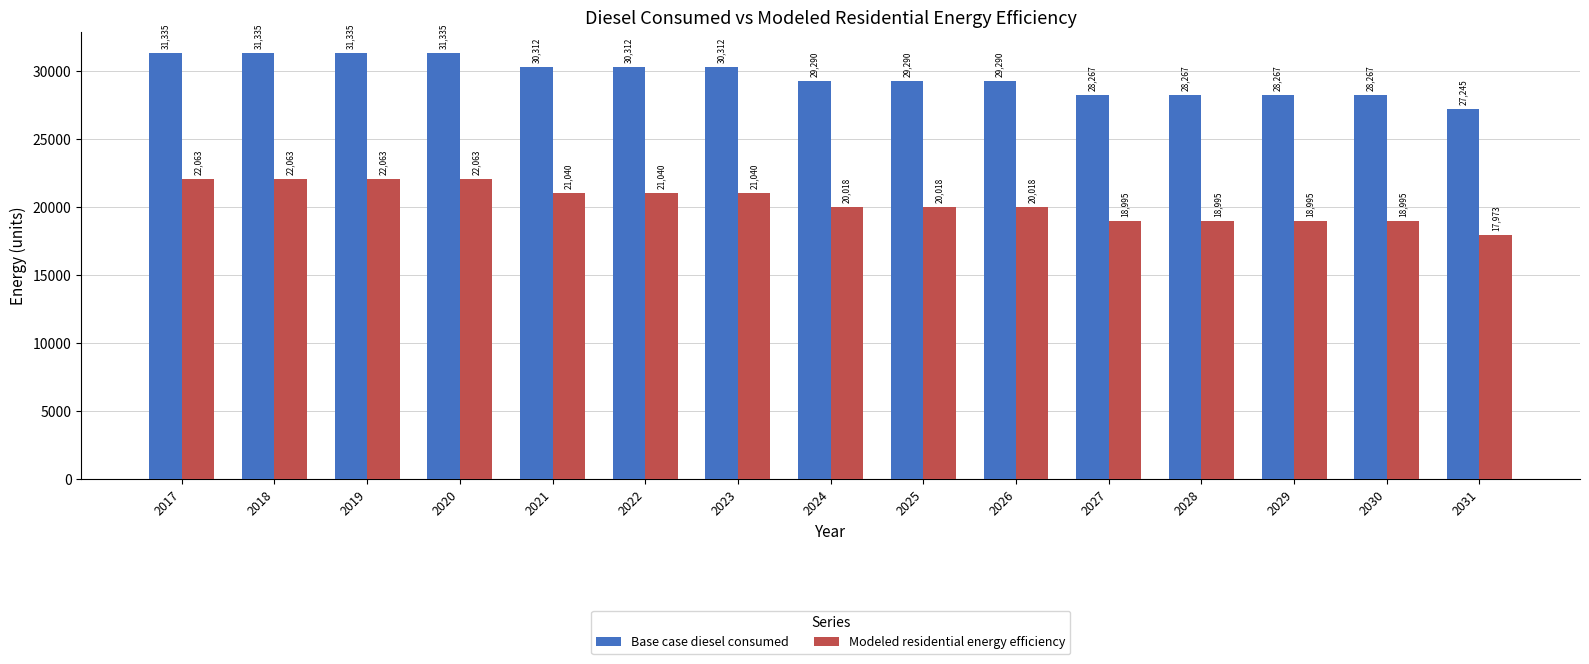

How many bars are there in each group?

2